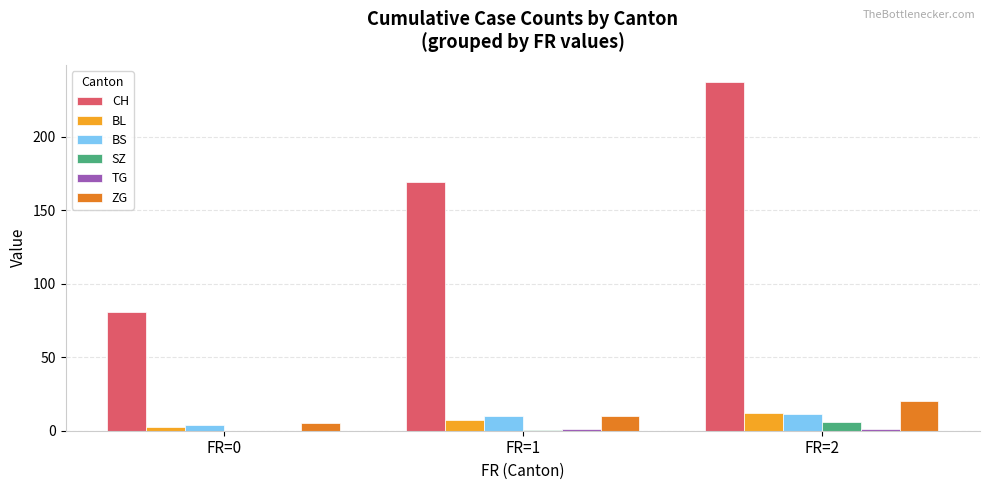

The value of ZG at FR=2 is 20.4. True or false?

True